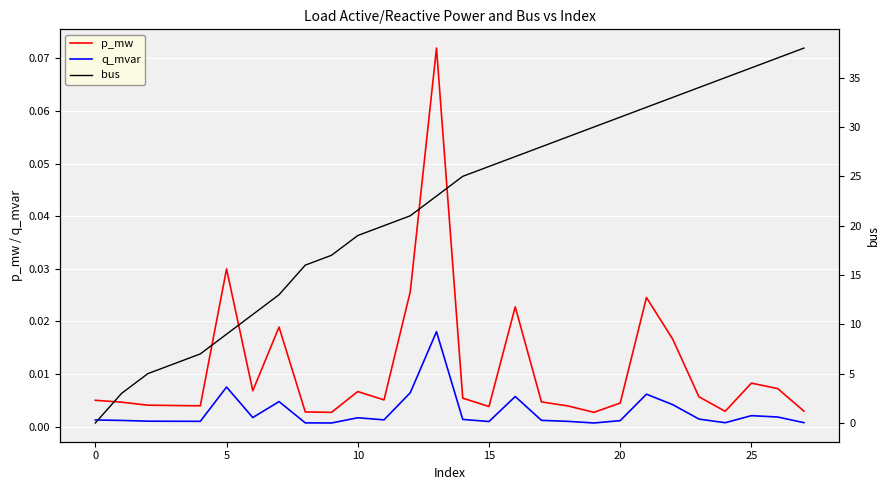

True or false: q_mvar and p_mw cross at least once.

False